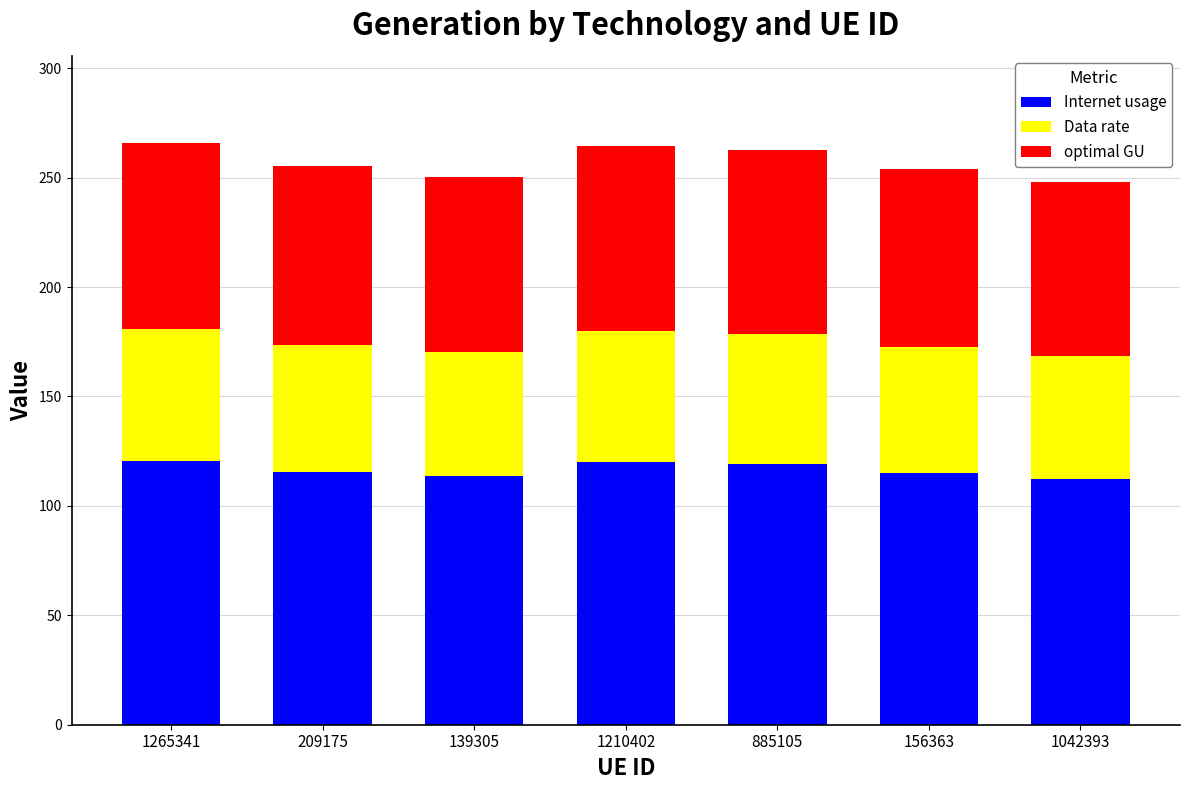

Is it true that Internet usage equals 182.5 at 156363?

False